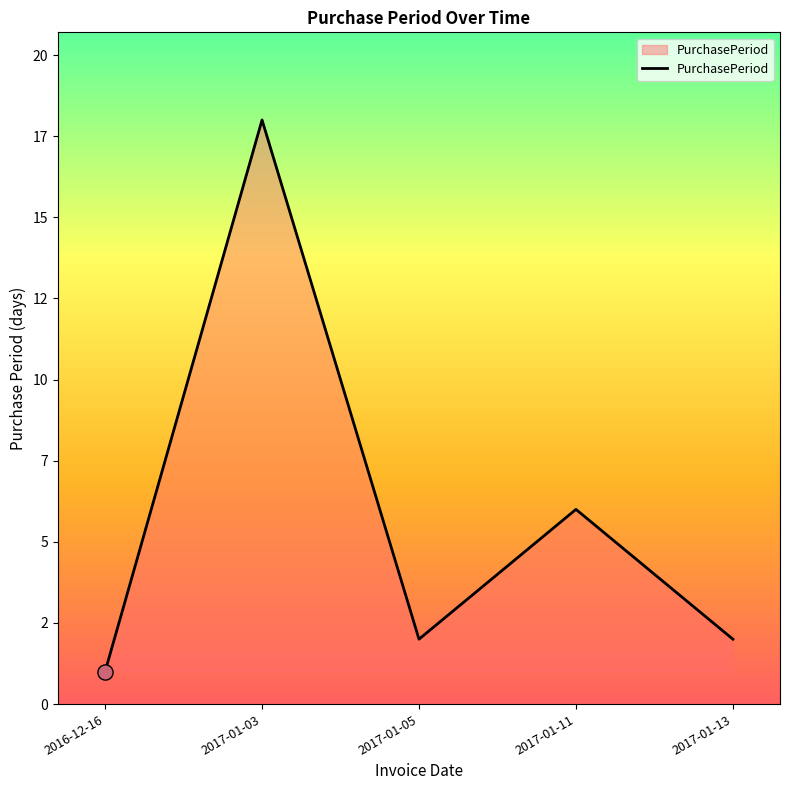

Between 2016-12-16 and 2017-01-13, which is larger?

2017-01-13